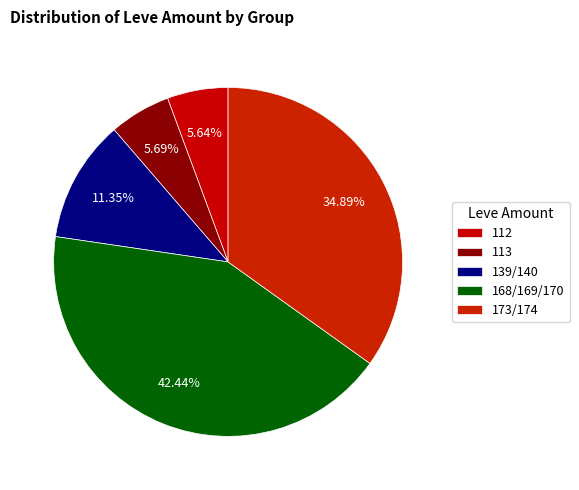

Count the number of slices in the pie.

5